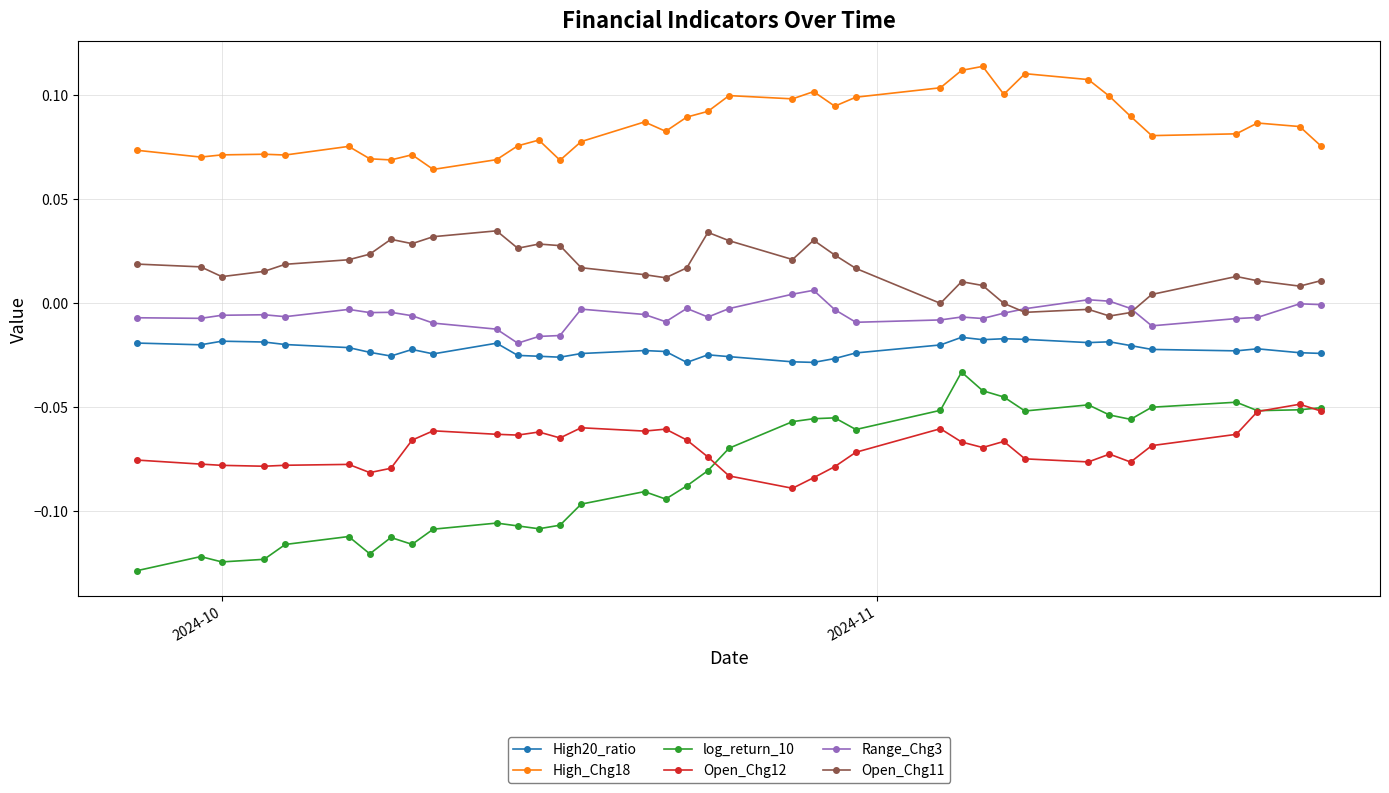

True or false: log_return_10 has more than 1 points higher than both neighbors.

True